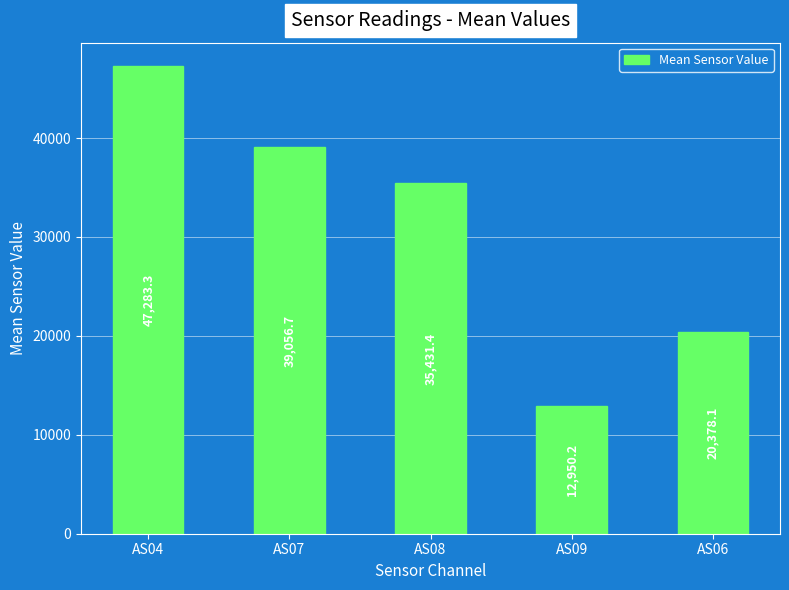

List the labels in order of value, smallest first.

AS09, AS06, AS08, AS07, AS04